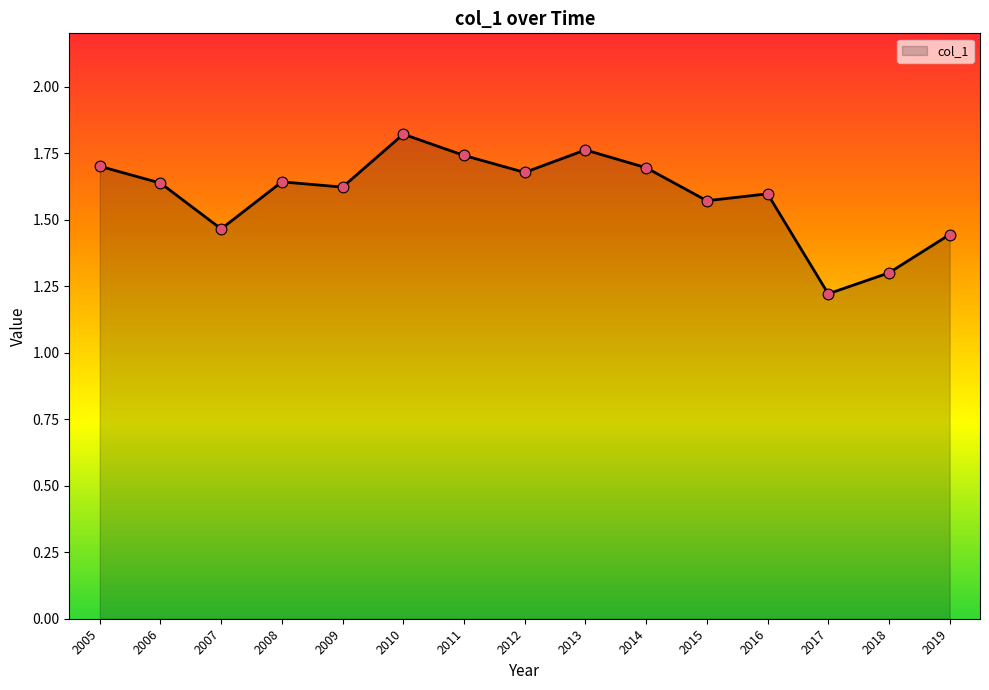

What is the change in value from 2007 to 2008?

+0.2